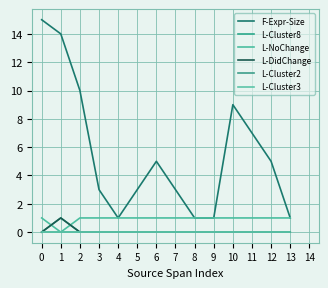

Is this an area chart (filled region under the line)?

No